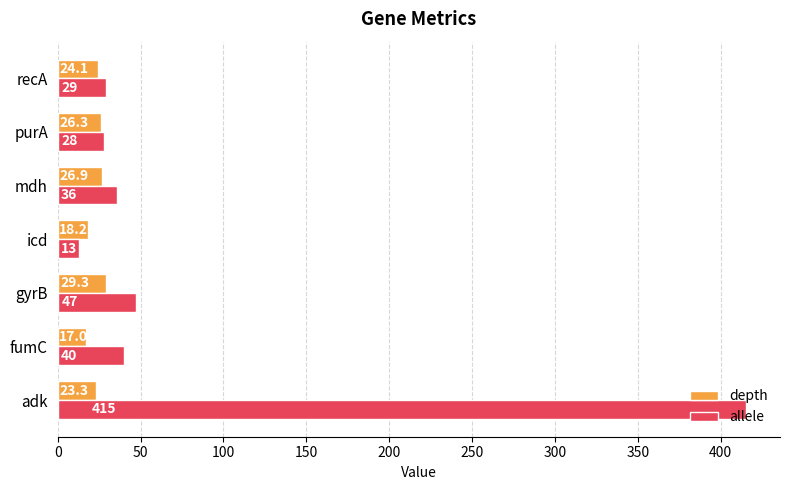

Rank the series by their maximum value, from highest to lowest.

allele, depth